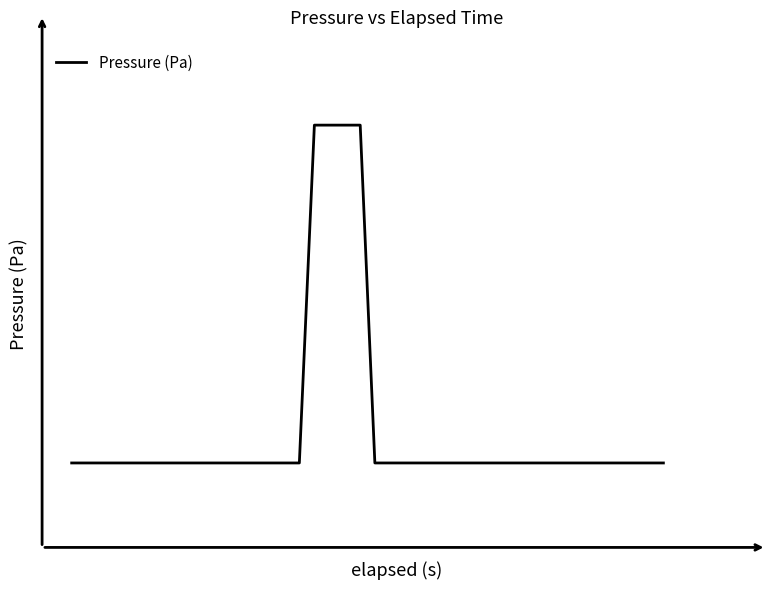

True or false: there are more than 0 points higher than both neighbors.

False